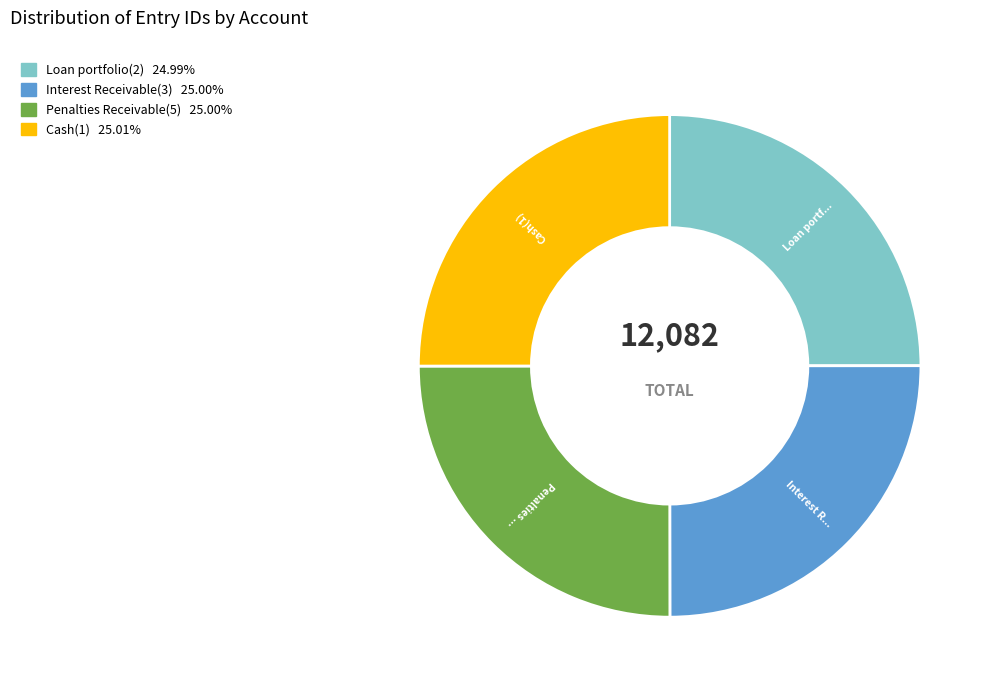

Is there a majority slice in this chart?

No